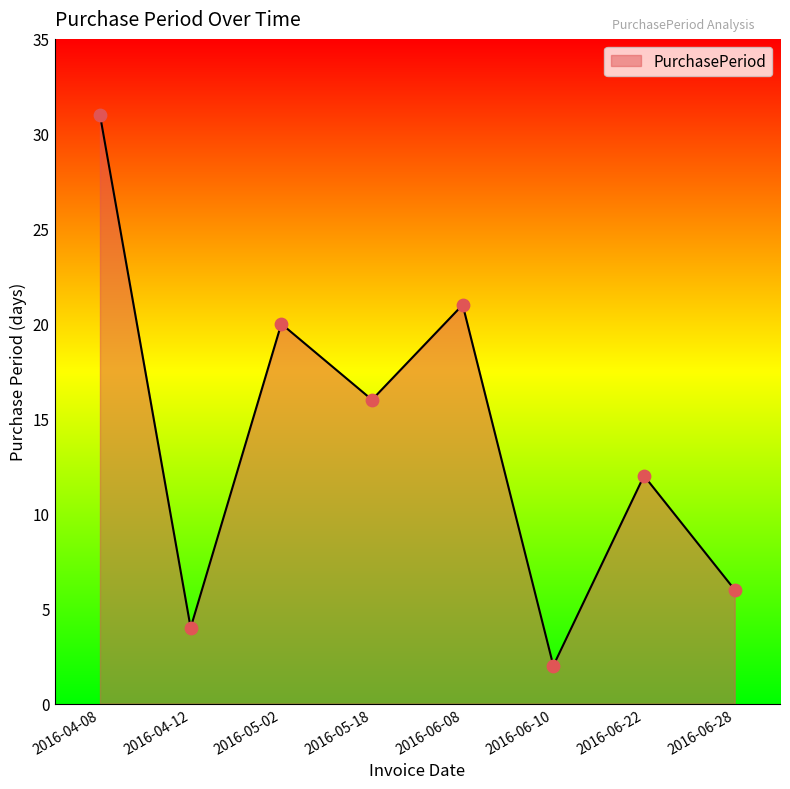

Which has a higher value, 2016-04-08 or 2016-06-22?

2016-04-08